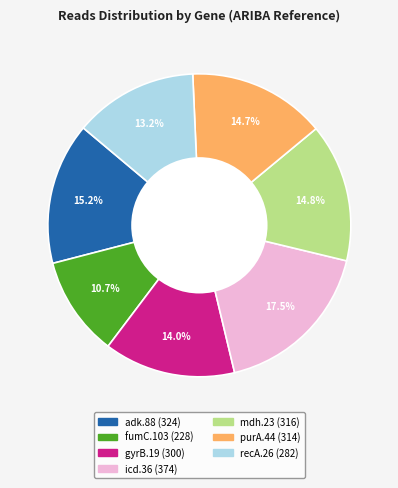

True or false: recA.26 accounts for 13% of the total.

True